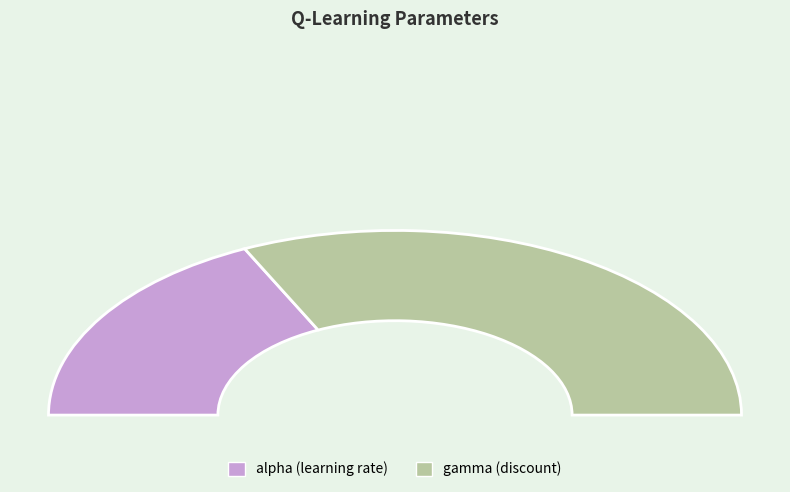

To the nearest percent, what percentage of the pie is alpha (learning rate)?

36%